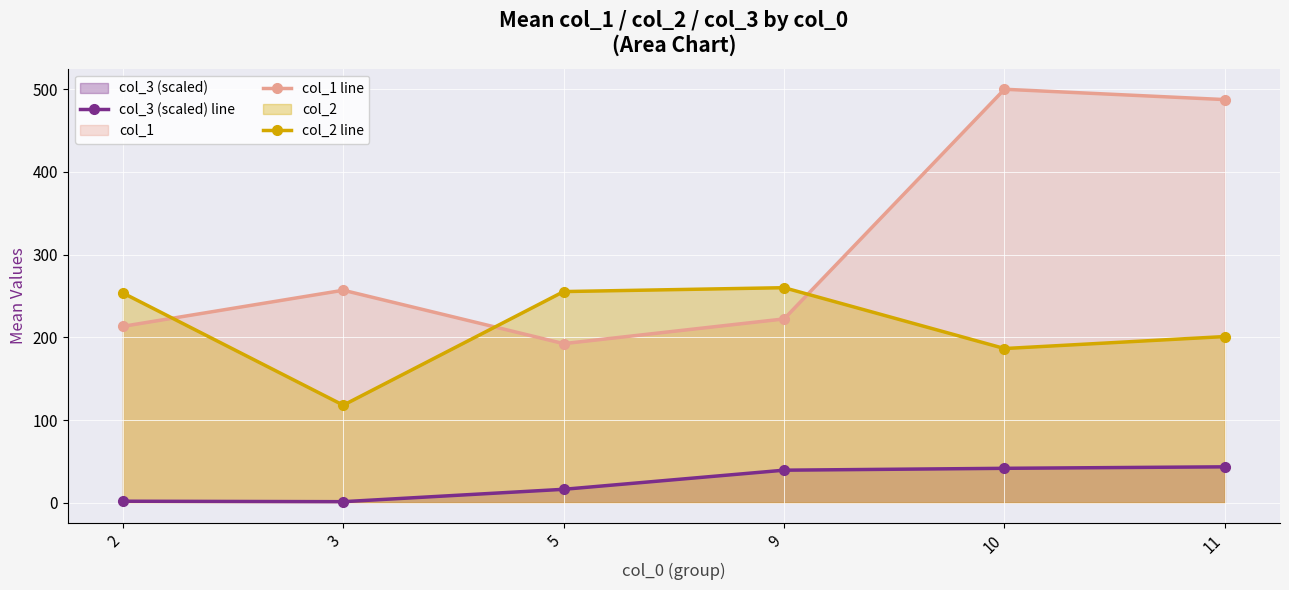

Rank the series at 3 from lowest to highest value.

col_3 (scaled) line, col_2 line, col_1 line